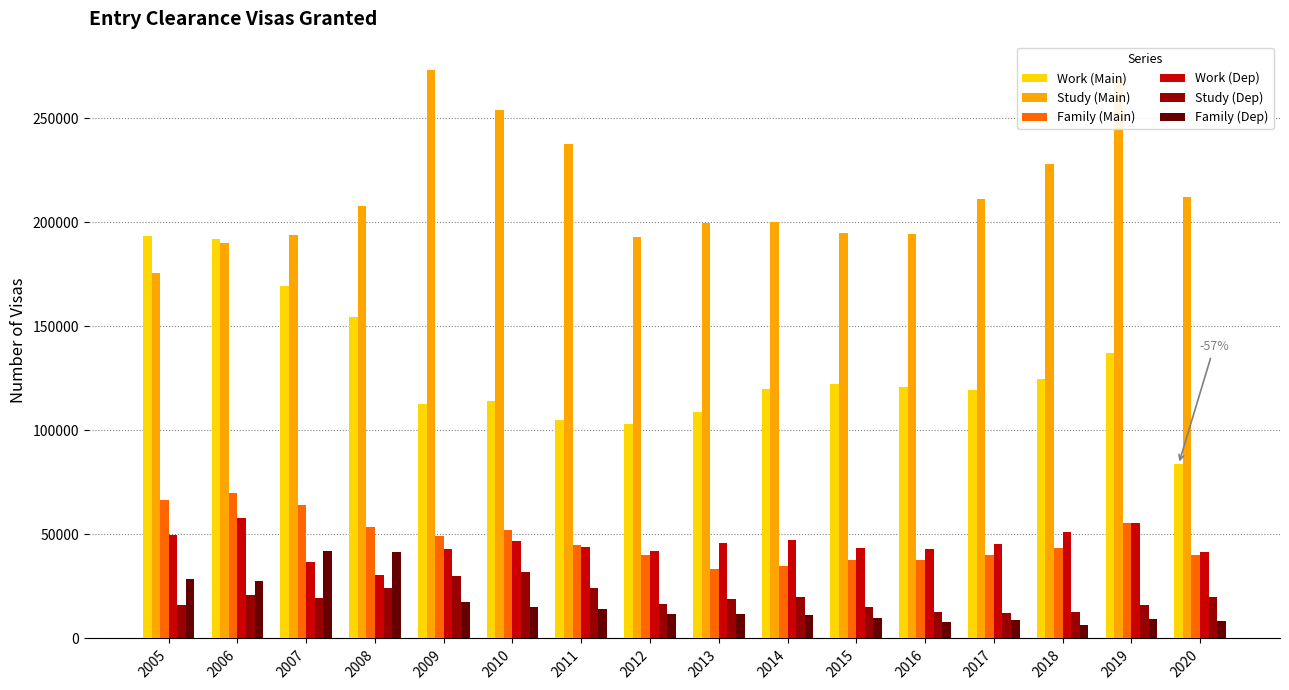

What is the total value across all series at 2008?

511690